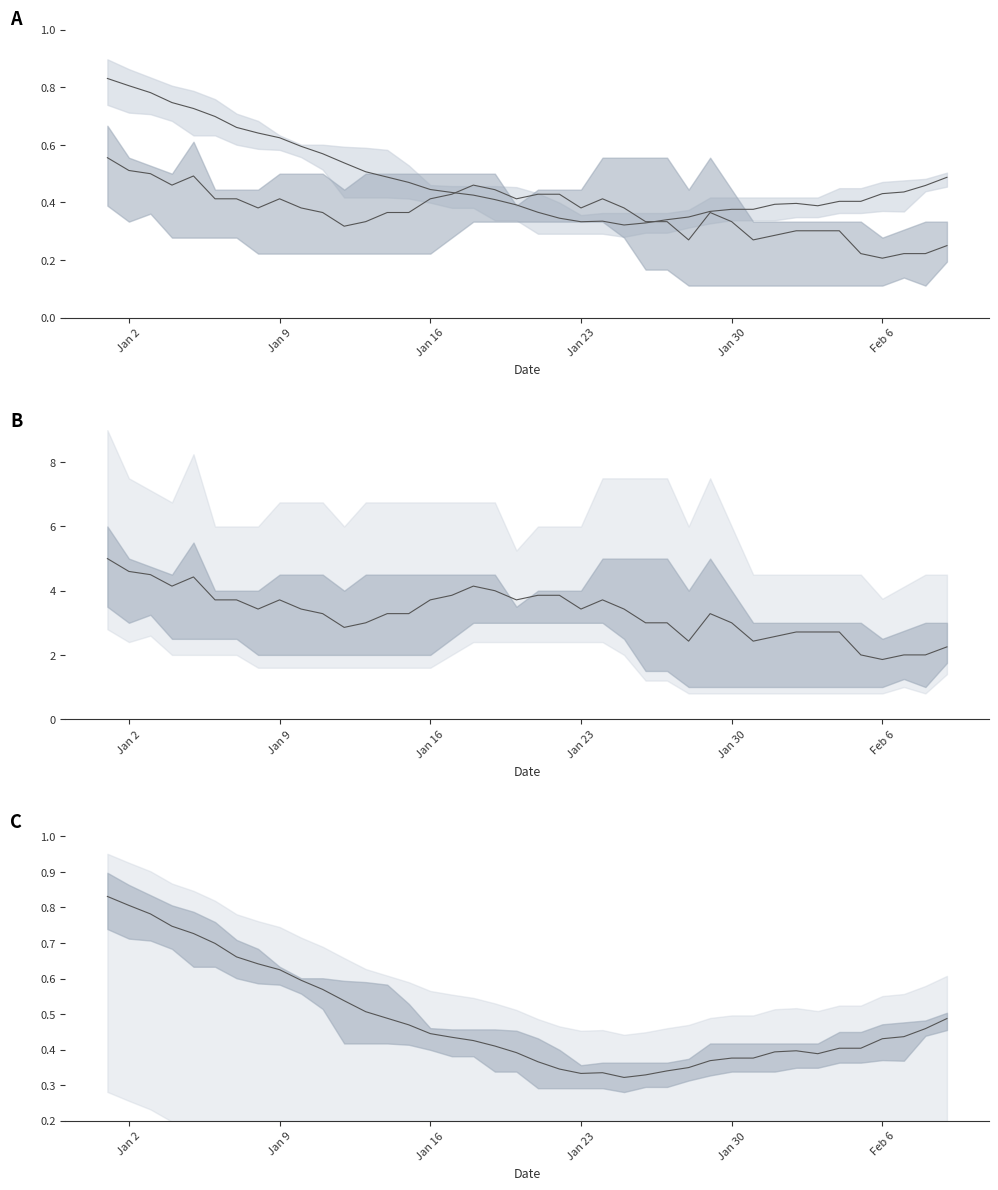

What is the sum of all col_1 mean values?

19.4